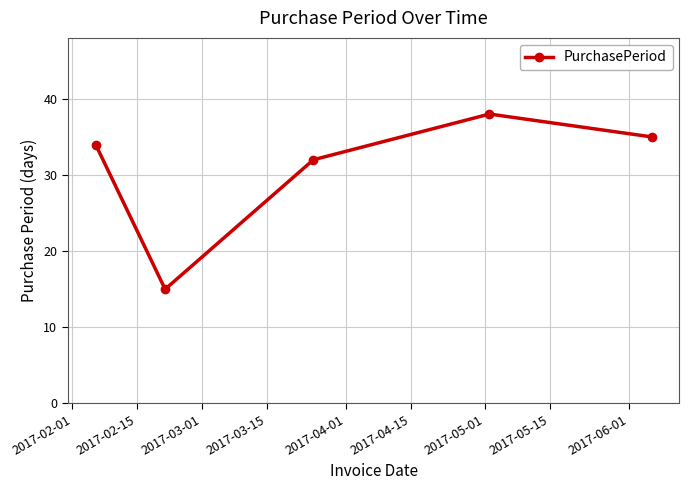

True or false: the data has more than 2 interior local peaks.

False